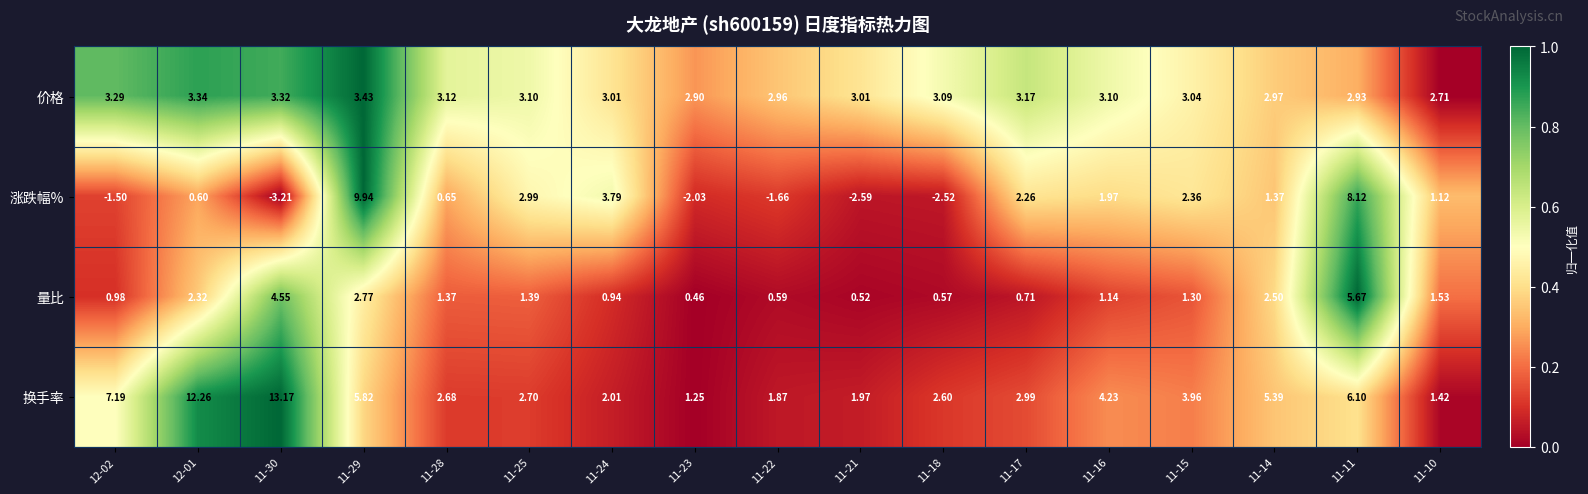

At 11-30, list the series in order from largest to smallest.

换手率, 量比, 价格, 涨跌幅%